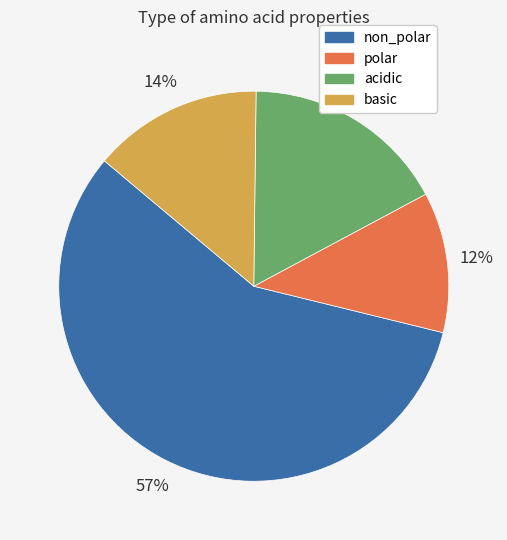

How many slices are in this pie chart?

4